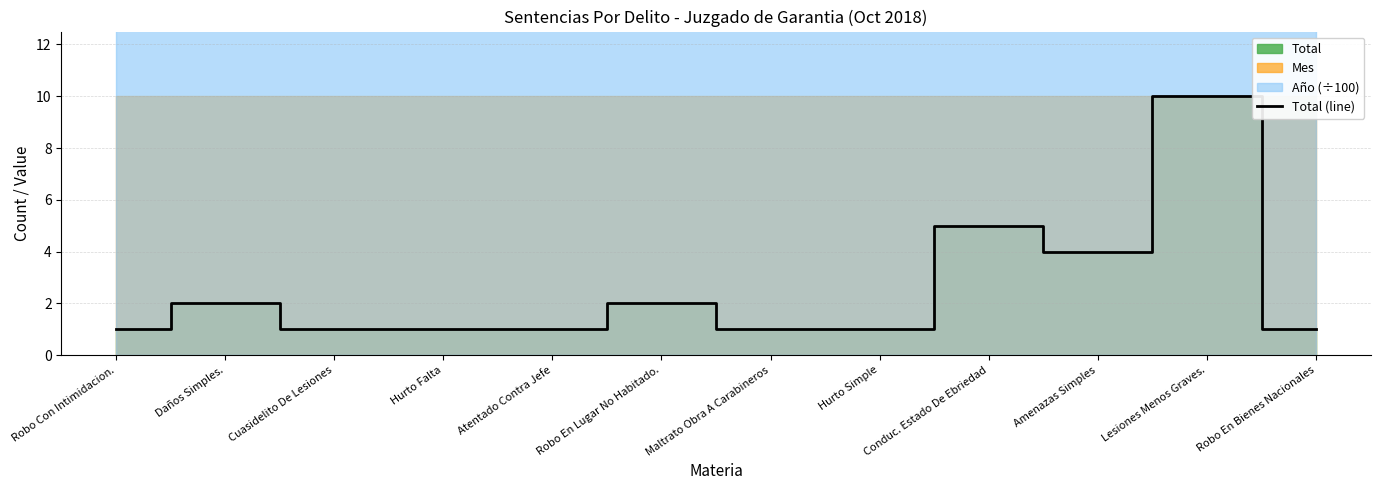

How many points are higher than both their immediate neighbors (excluding endpoints)?

4